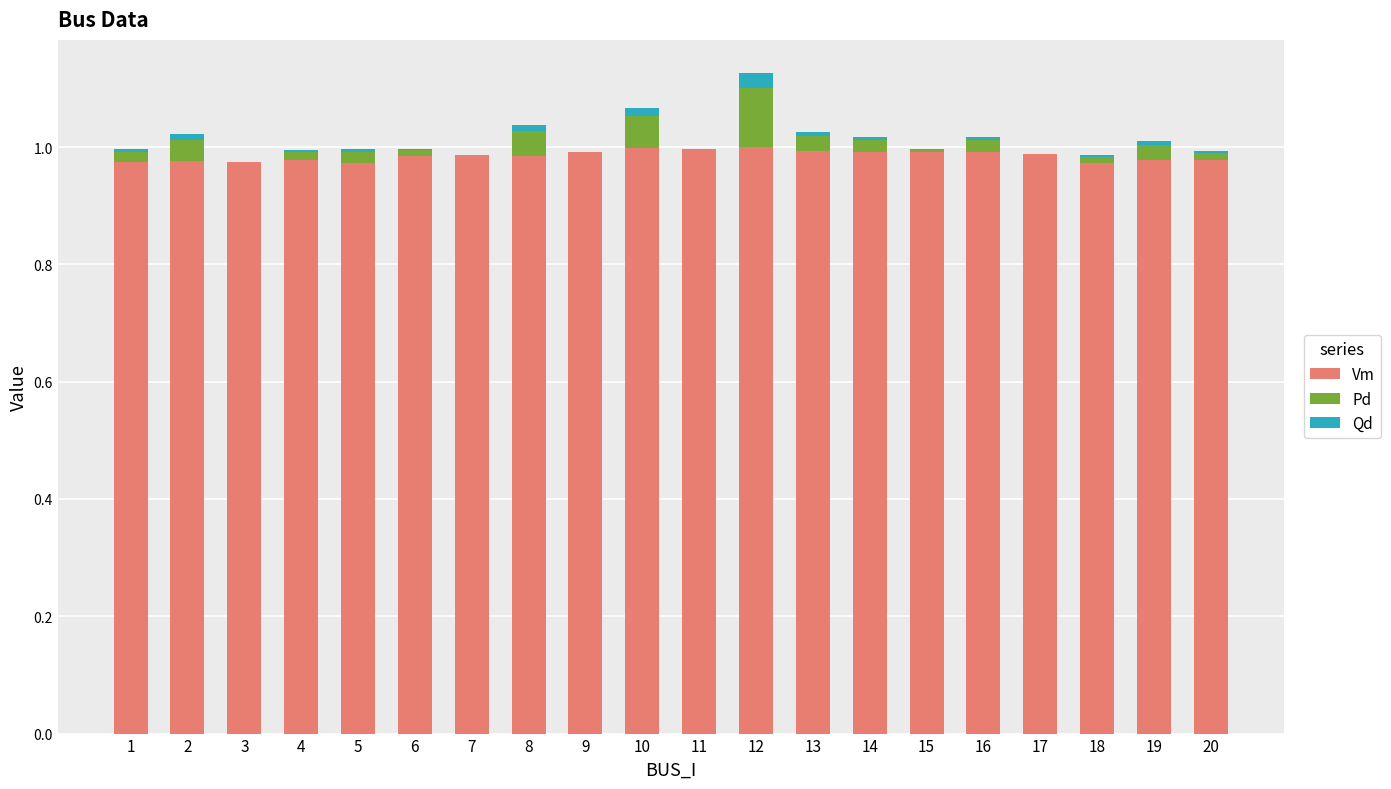

The value of Vm at 16 is 1.0. True or false?

True